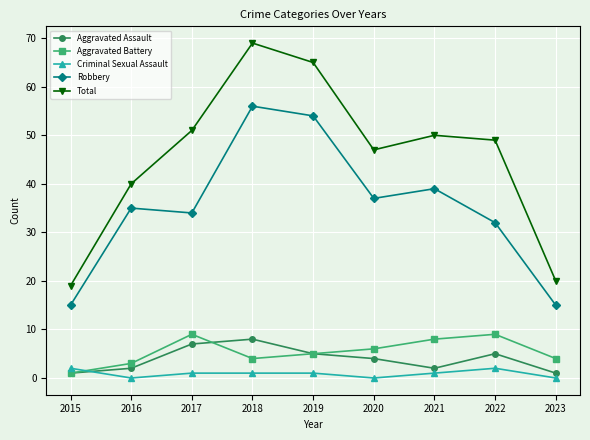

What is the minimum value for Aggravated Battery?

1